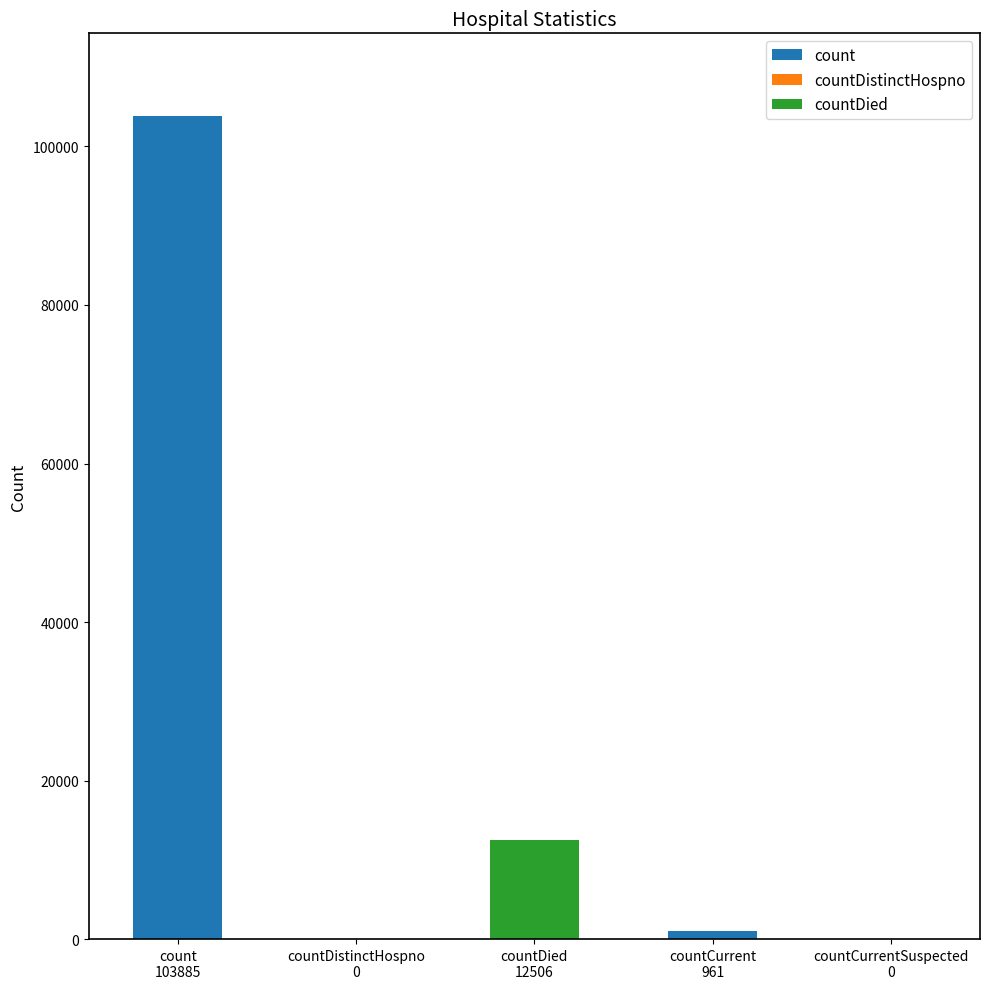

Reading right to left, what are all the values shown in this chart?

countCurrentSuspected=0	countCurrent=961	countDied=12506	countDistinctHospno=0	count=103885